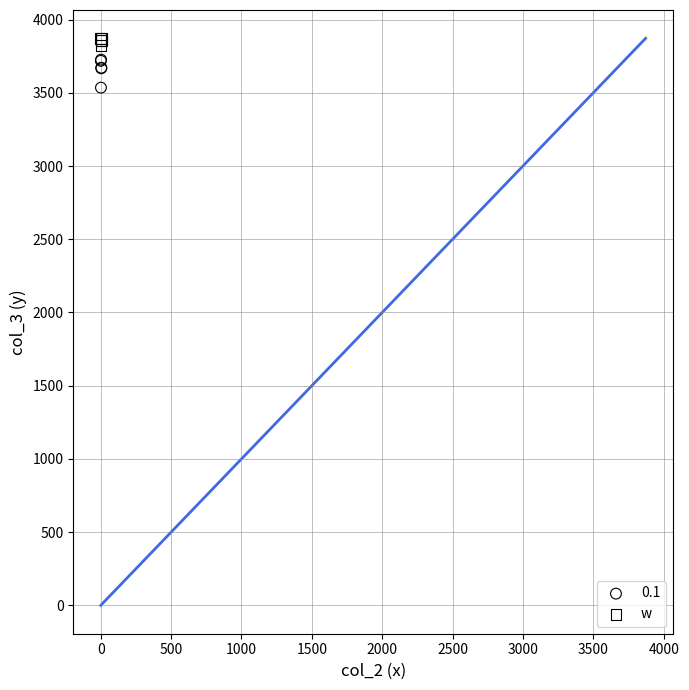

What is the X range (max minus min) for the scatter plot?

4